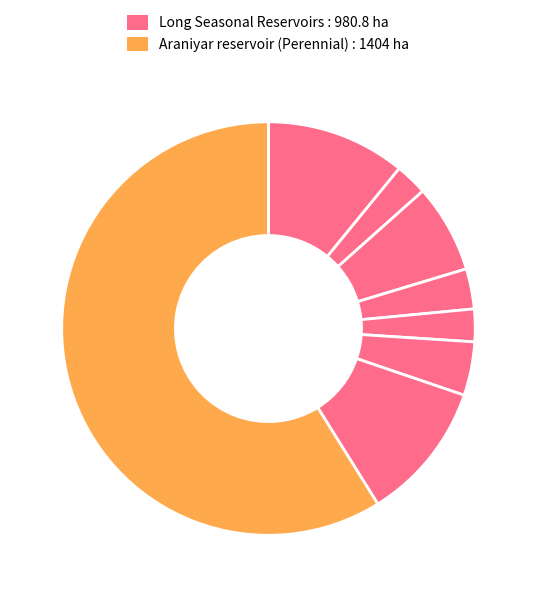

How many segments does this pie chart have?

8